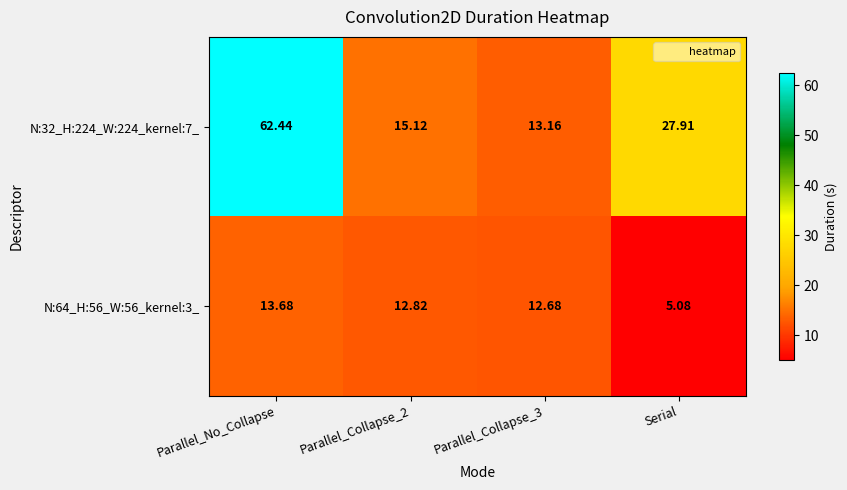

Which series has the largest total across all categories?

N:32_H:224_W:224_kernel:7_